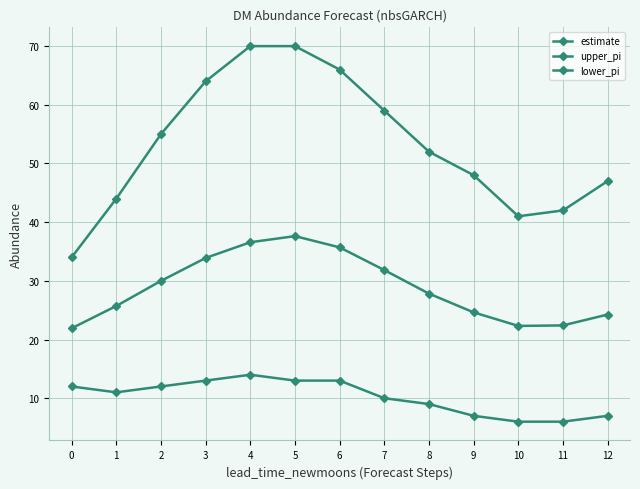

The lower_pi series shows 9.5 at 12. True or false?

False